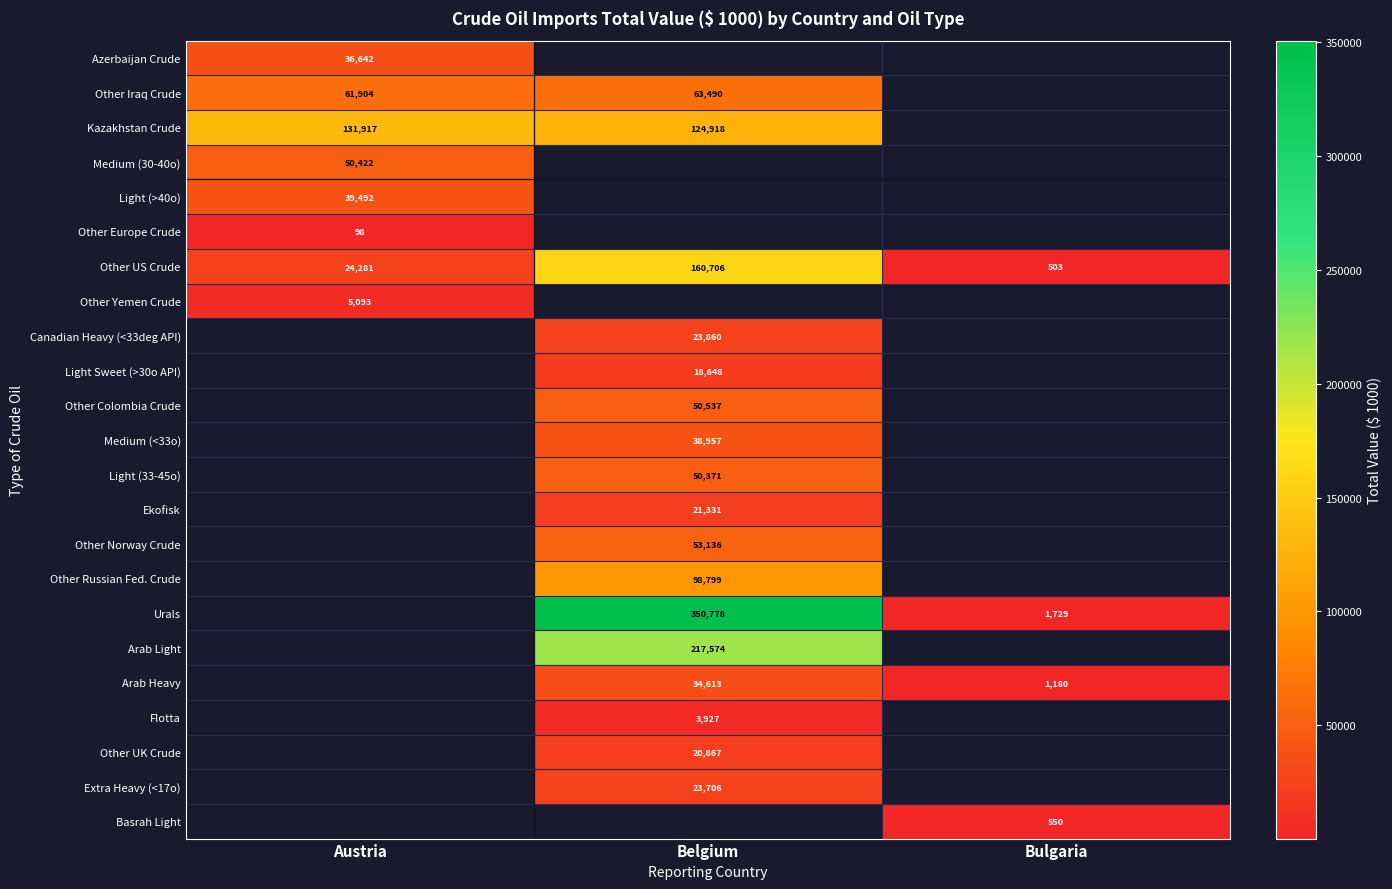

Is the value of Kazakhstan Crude at Austria greater than the value of Basrah Light at Bulgaria?

Yes